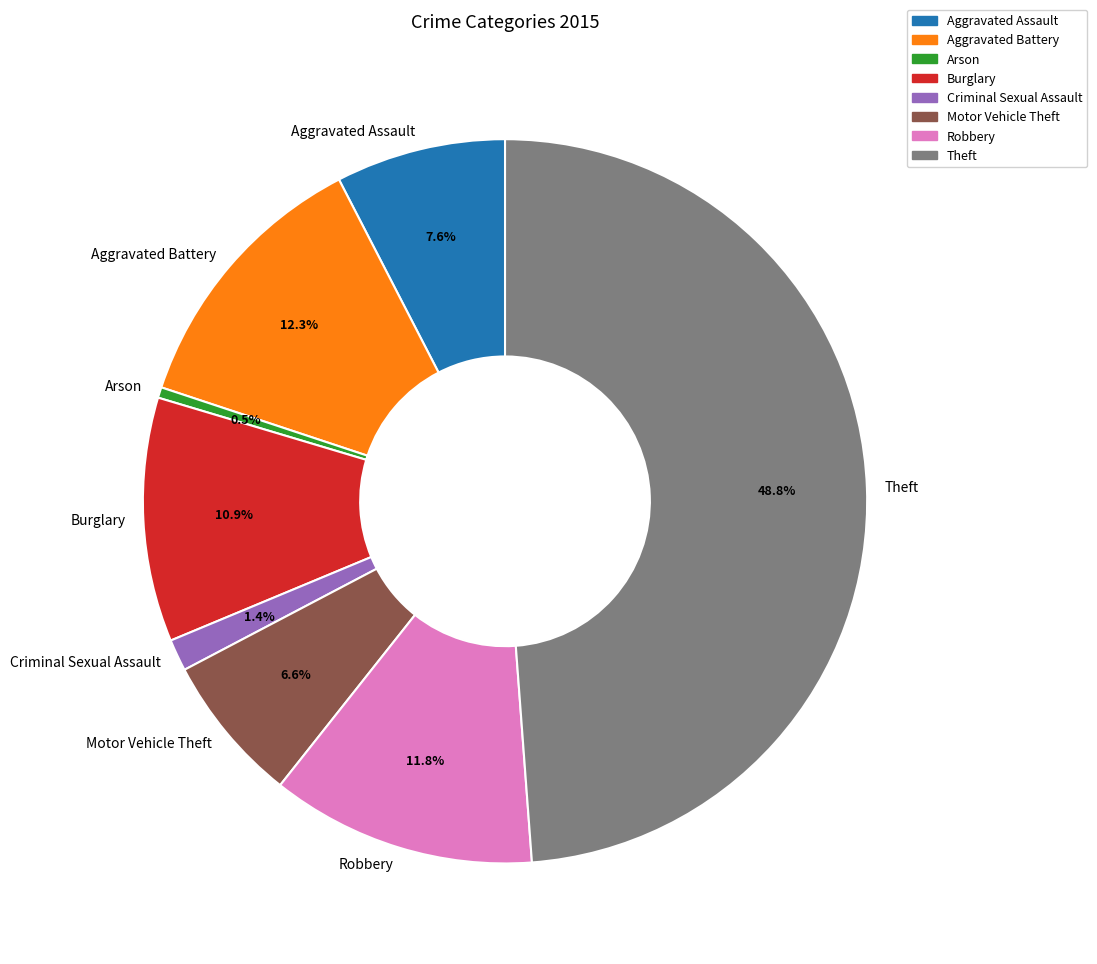

What is the ratio of the value at Aggravated Battery to the value at Motor Vehicle Theft?

1.9